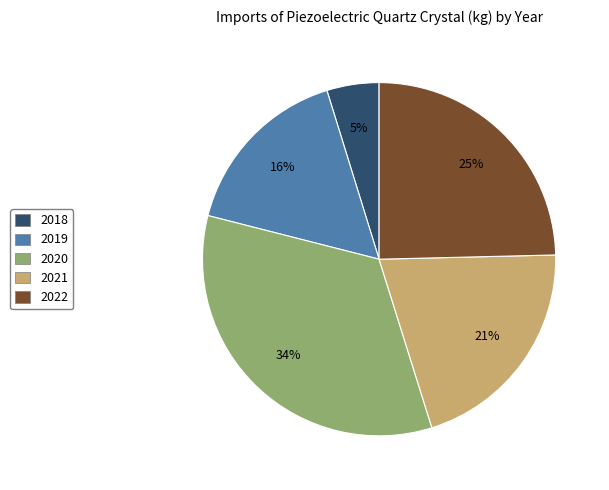

To the nearest percent, what is the difference between the largest and smallest slice percentages?

29%